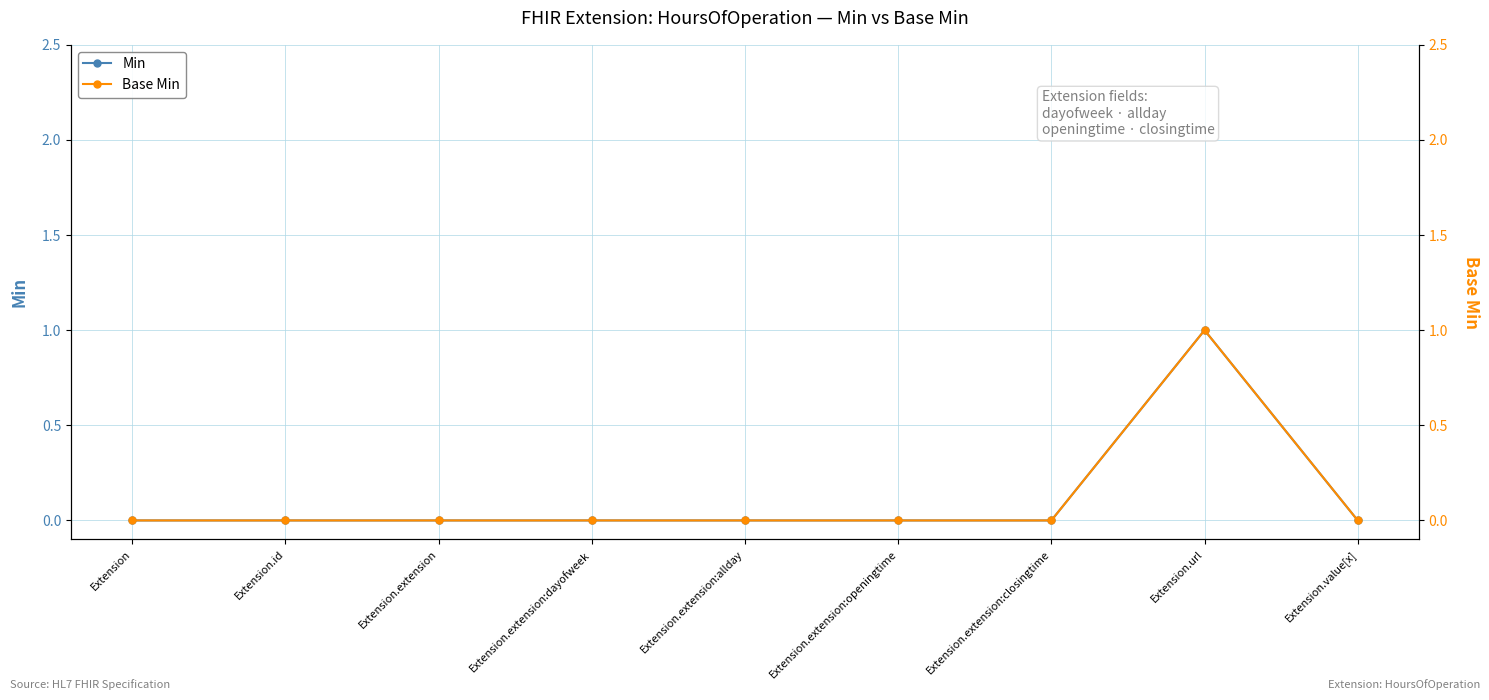

How many lines are shown in the chart?

2